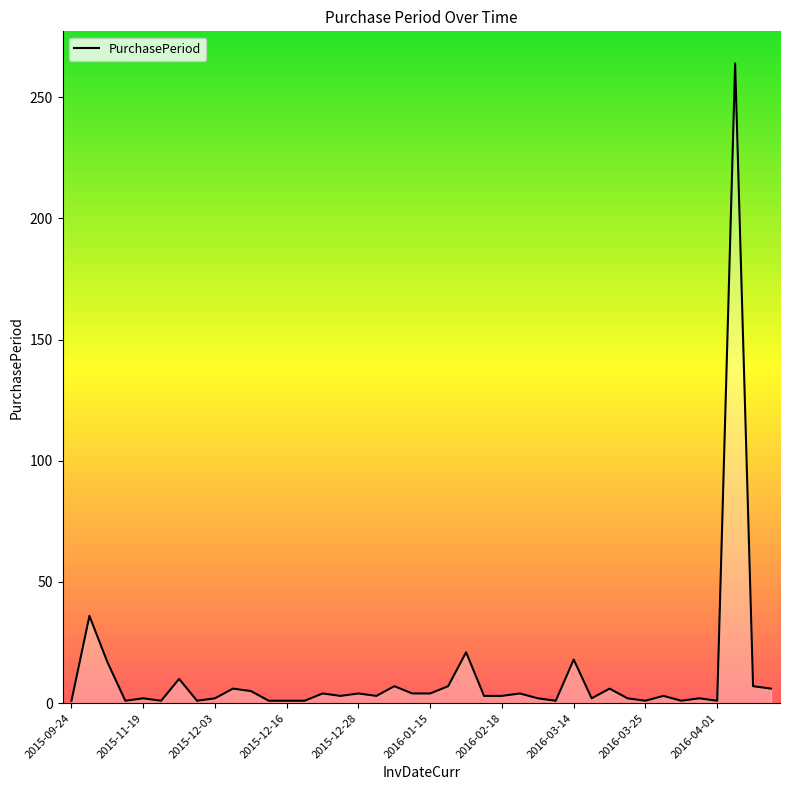

What is the maximum value shown in the chart?

264